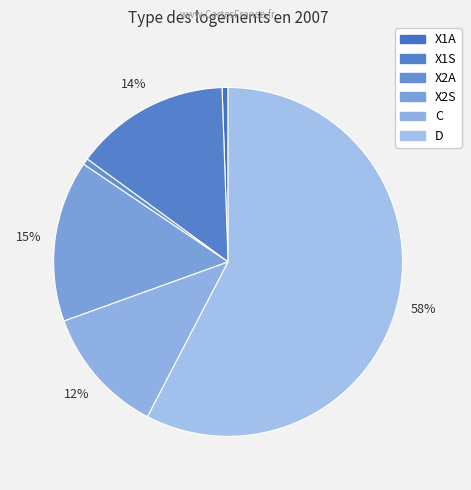

To the nearest percent, what percentage of the pie is D?

58%